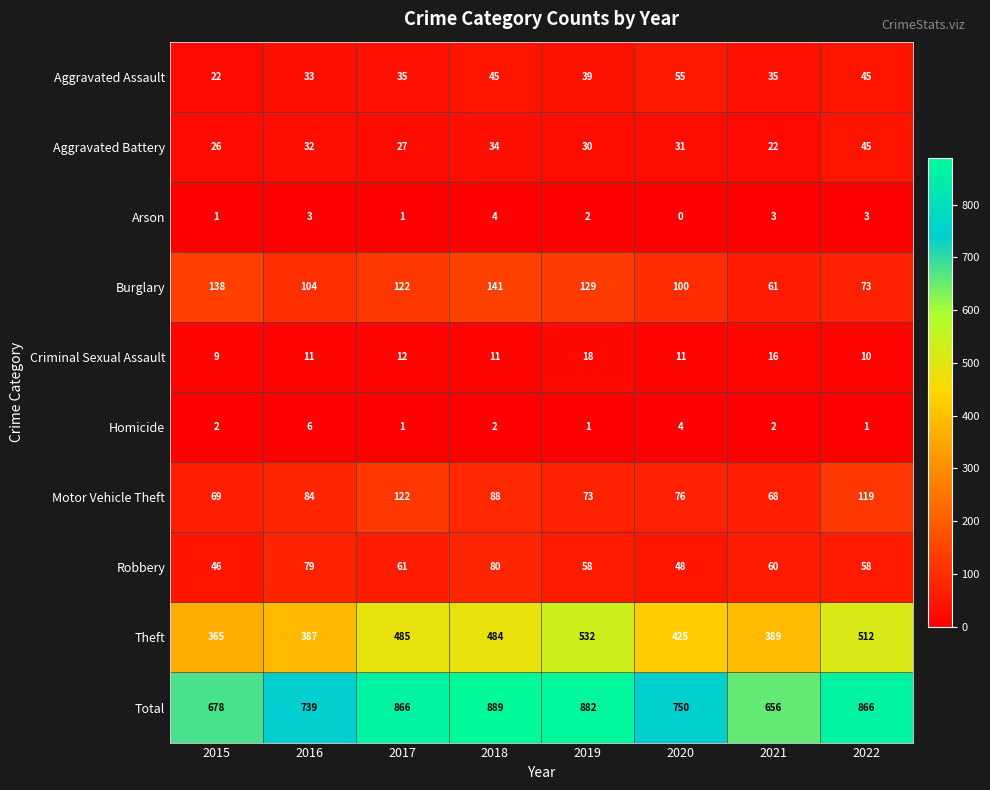

Which label corresponds to the smallest value in the chart?

2020